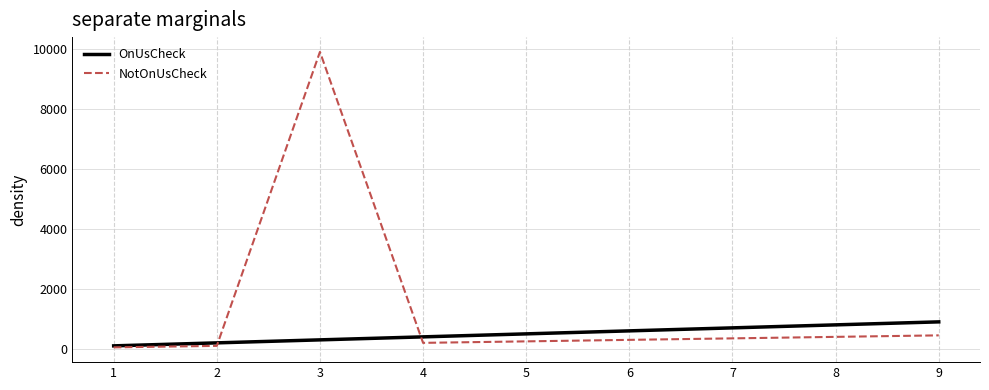

Is the value of OnUsCheck at 9 greater than the value of NotOnUsCheck at 7?

Yes